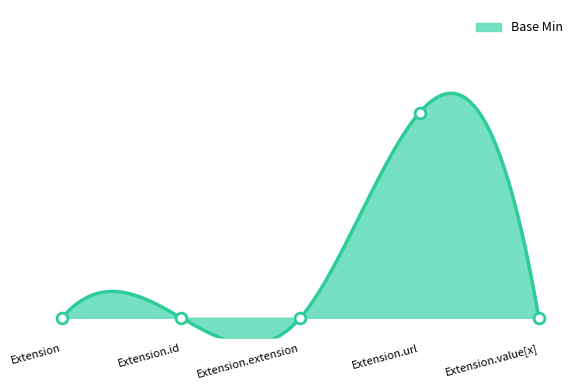

Between Extension.value[x] and Extension, which is larger?

Extension.value[x]